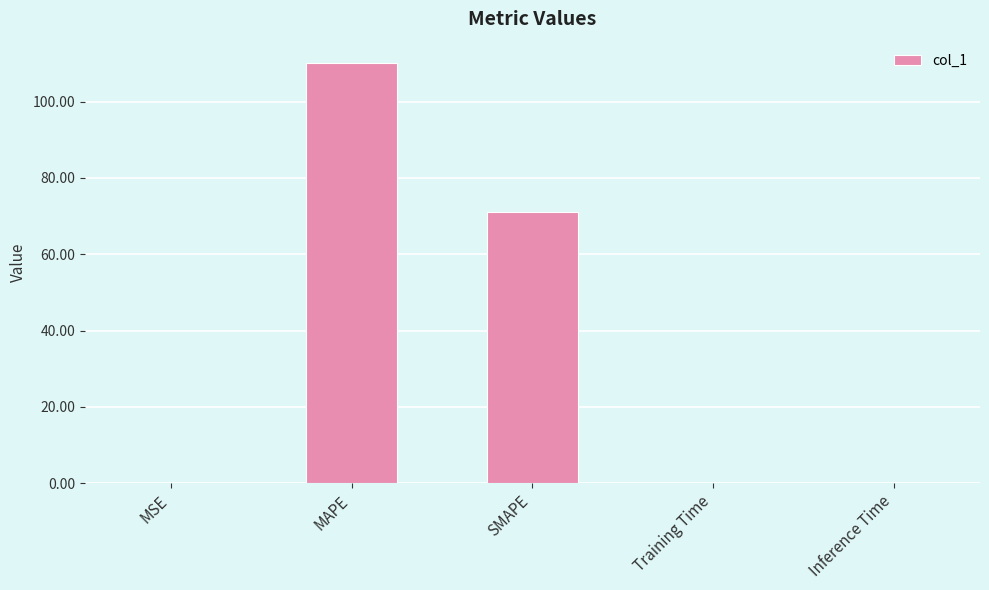

What is the greatest value displayed?

110.2